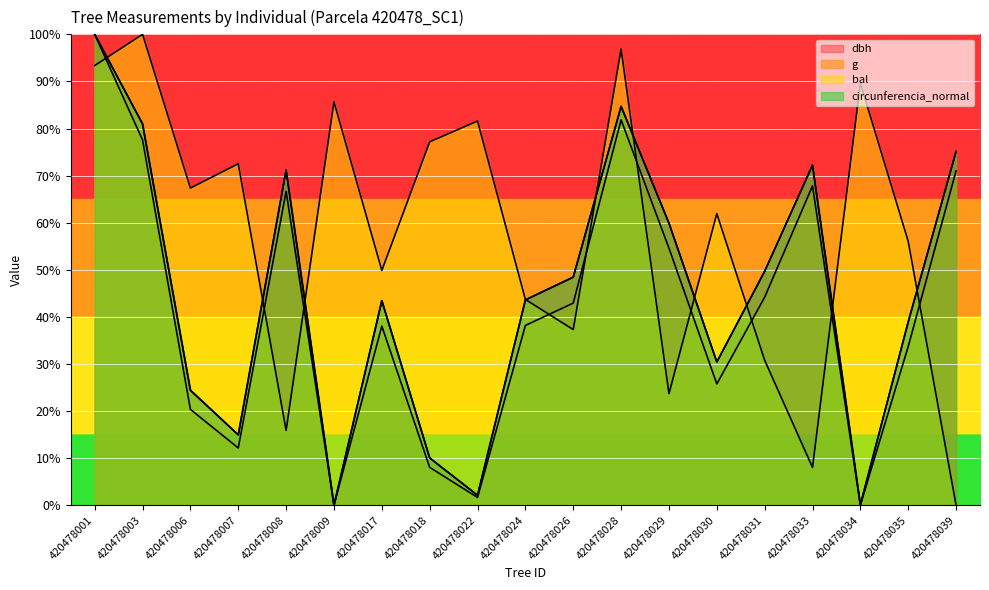

What is the spread (max minus min) of values at 420478001?

6.6